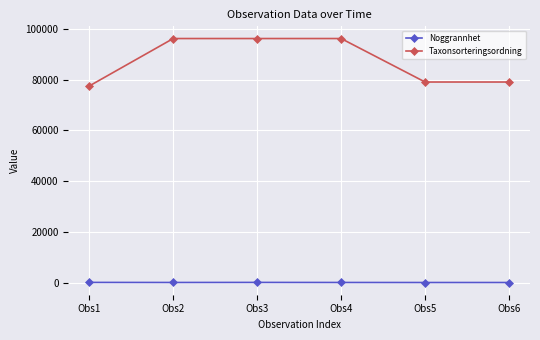

Rank the series at Obs3 from lowest to highest value.

Noggrannhet, Taxonsorteringsordning